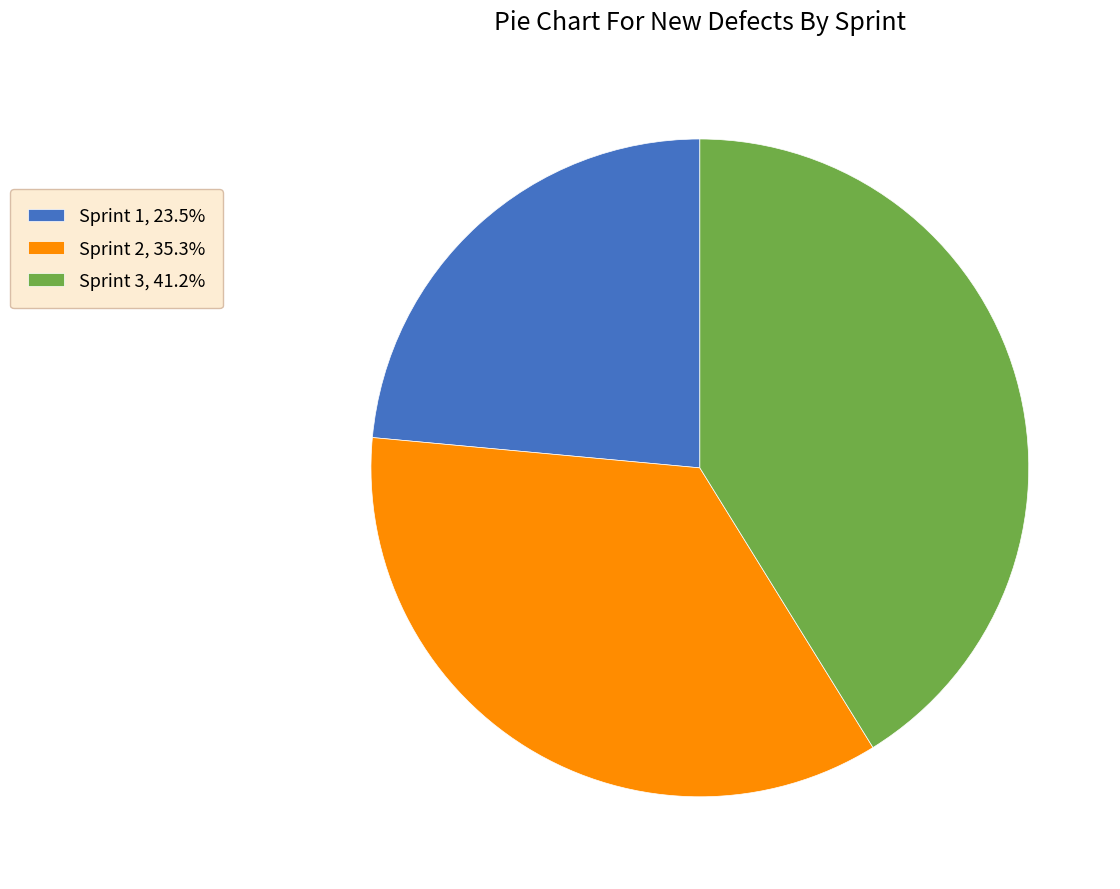

Approximately how many times larger is the value at Sprint 1, 23.5% compared to Sprint 3, 41.2%?

0.6